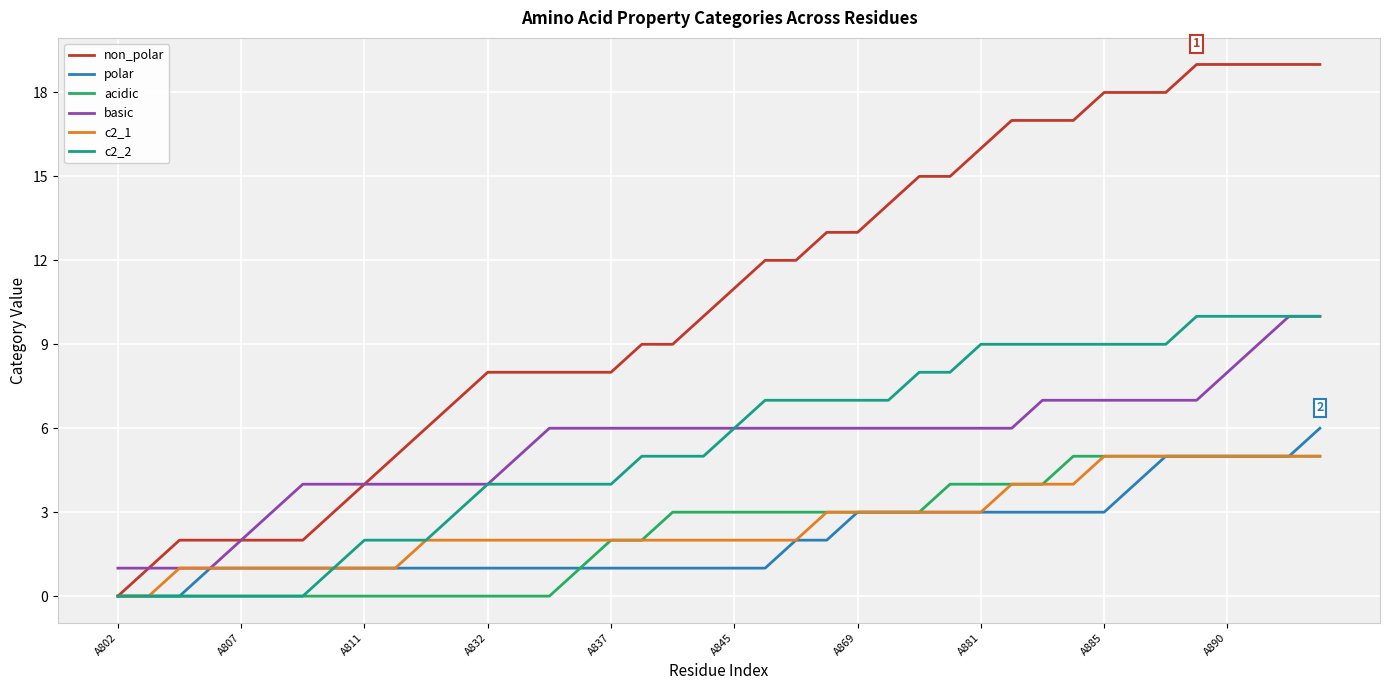

What is the difference between the second highest and minimum values in the non_polar series?

19